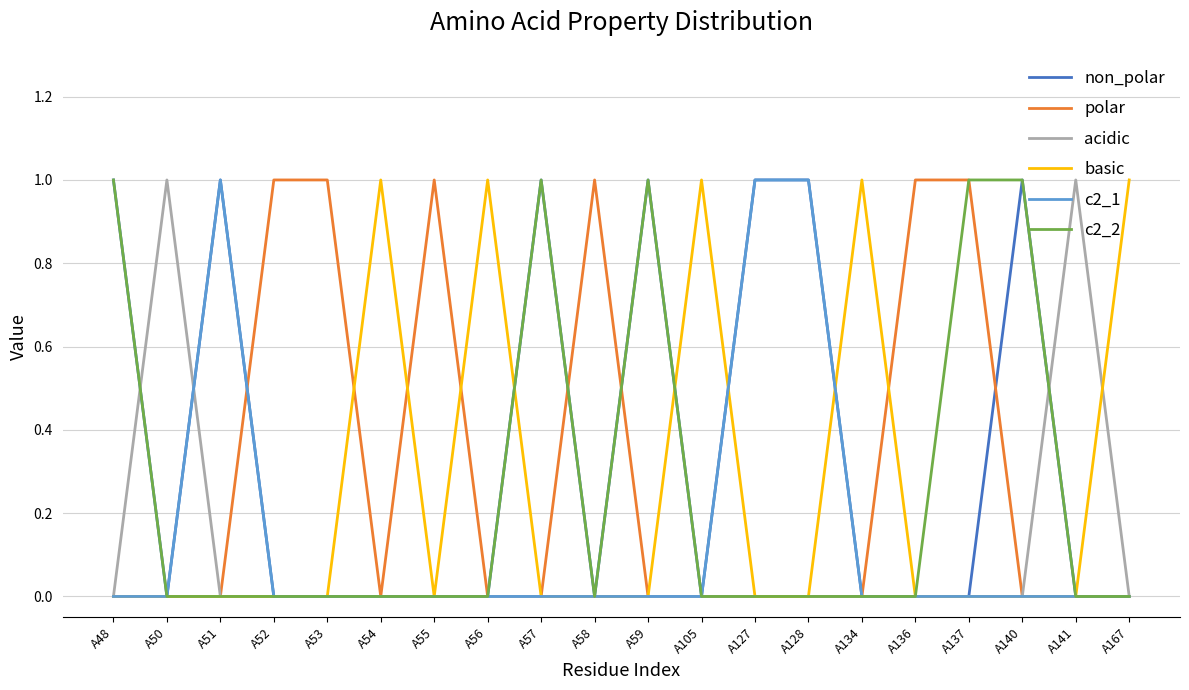

True or false: c2_2 has a value of 2 at A48.

False